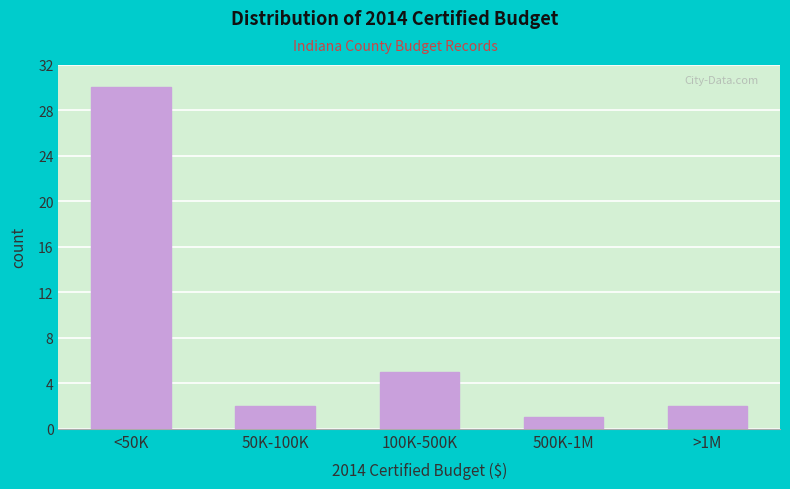

Reading left to right, list all the values displayed in this chart.

<50K=30	50K-100K=2	100K-500K=5	500K-1M=1	>1M=2